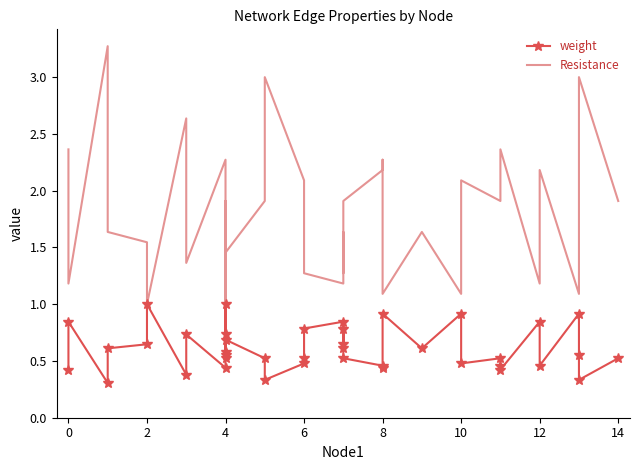

True or false: weight and Resistance cross at least once.

False